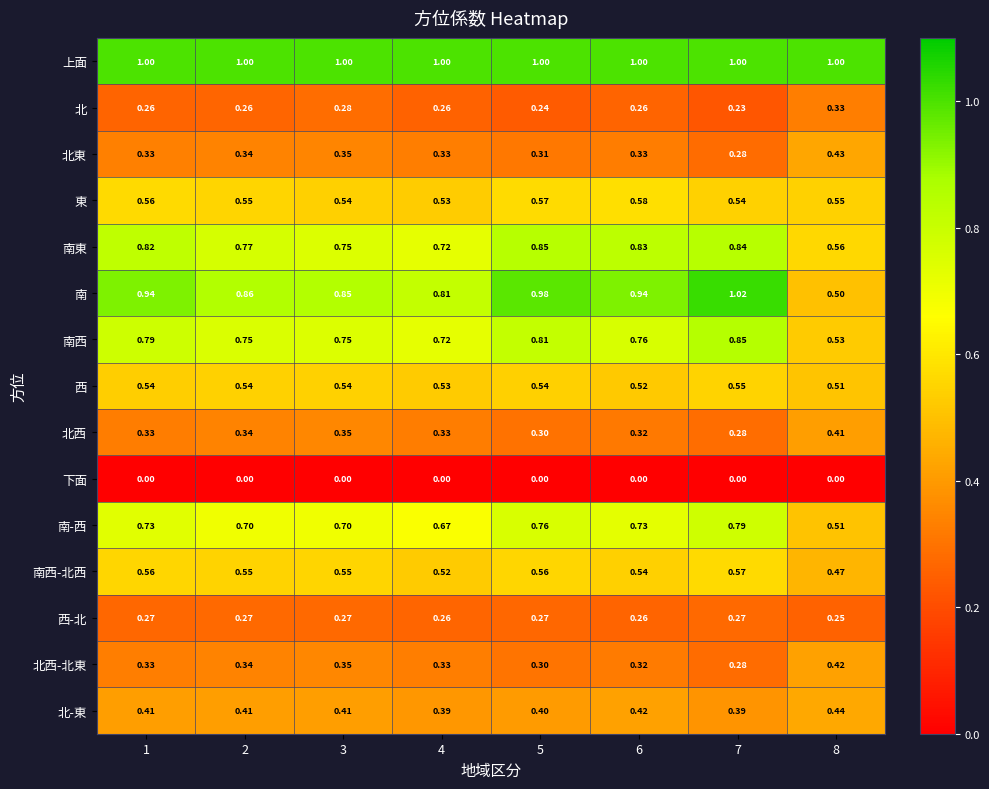

Is the value of 北西 at 4 greater than the value of 南 at 8?

No